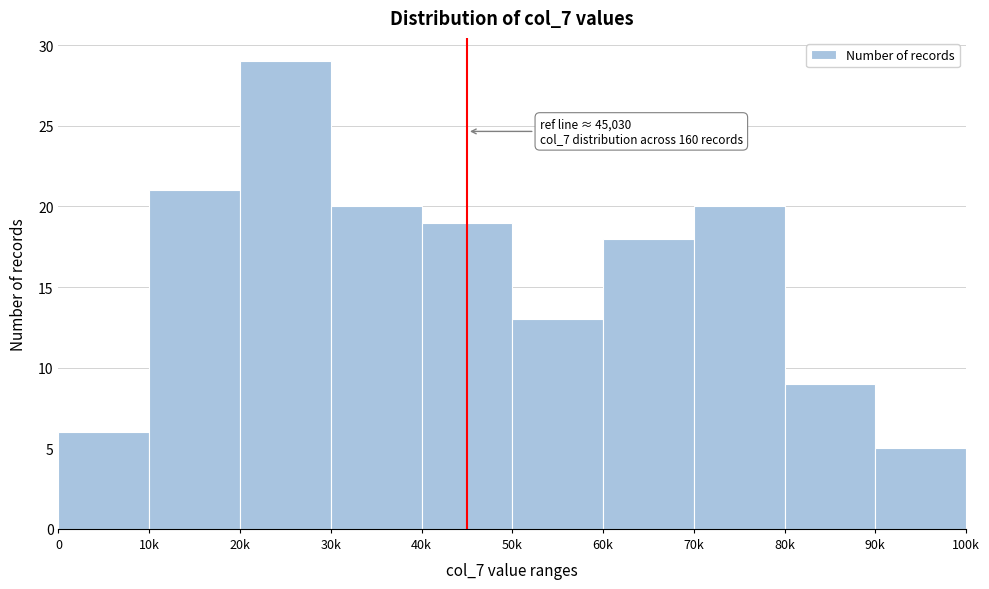

Reading left to right, extract all data points from this chart.

6	21	29	20	19	13	18	20	9	5